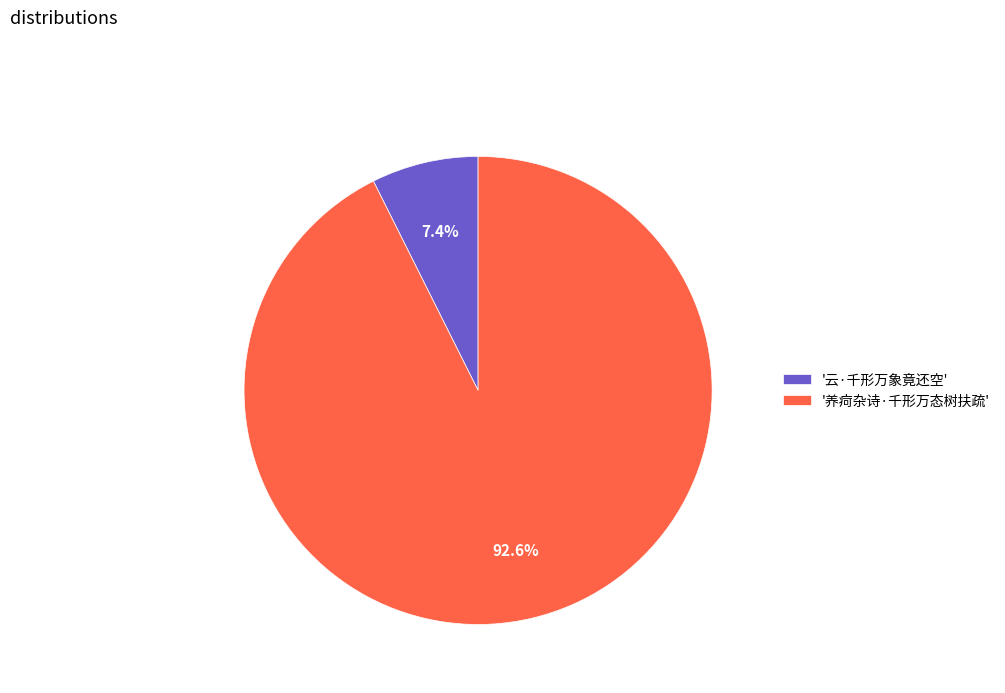

What percentage do '云·千形万象竟还空' and '养疴杂诗·千形万态树扶疏' together represent?

100.0%